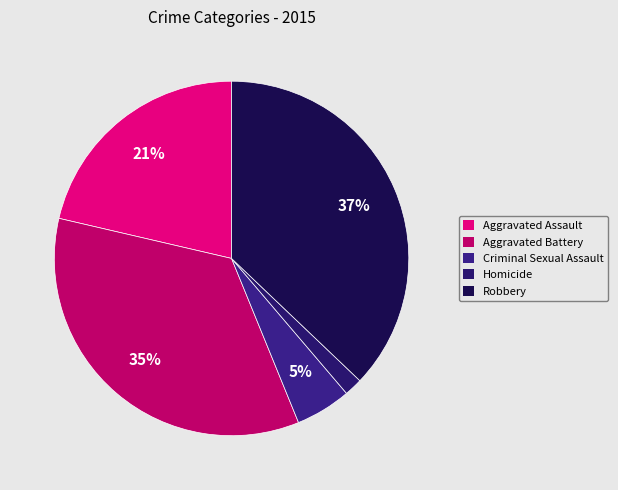

How many slices are in this pie chart?

5